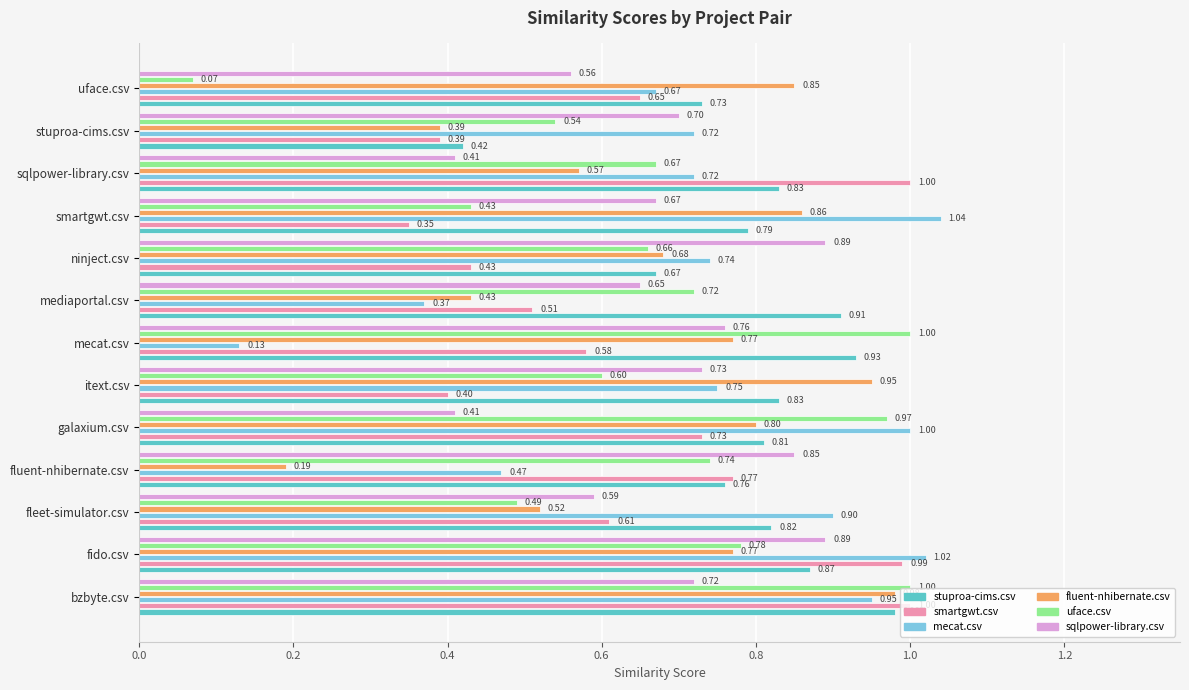

Which category has the highest value across all series?

smartgwt.csv